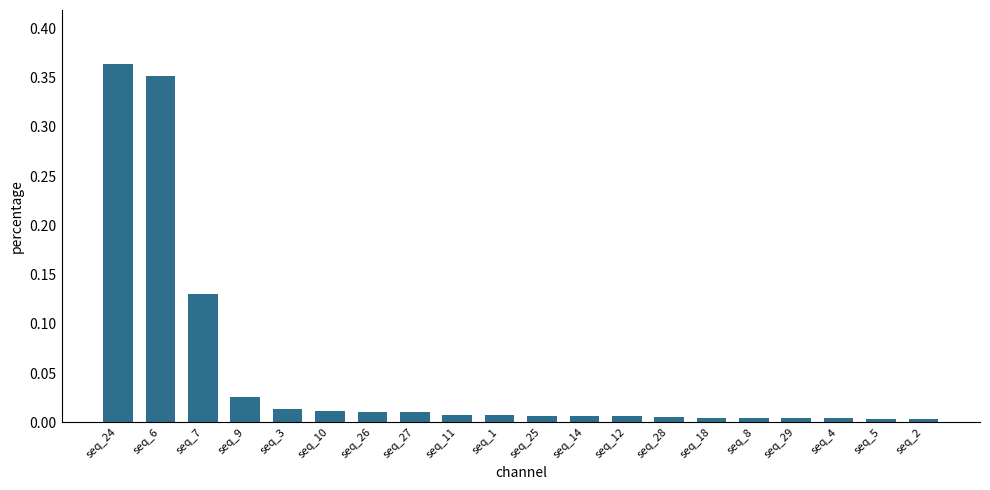

Which label corresponds to the largest value in the chart?

seq_24